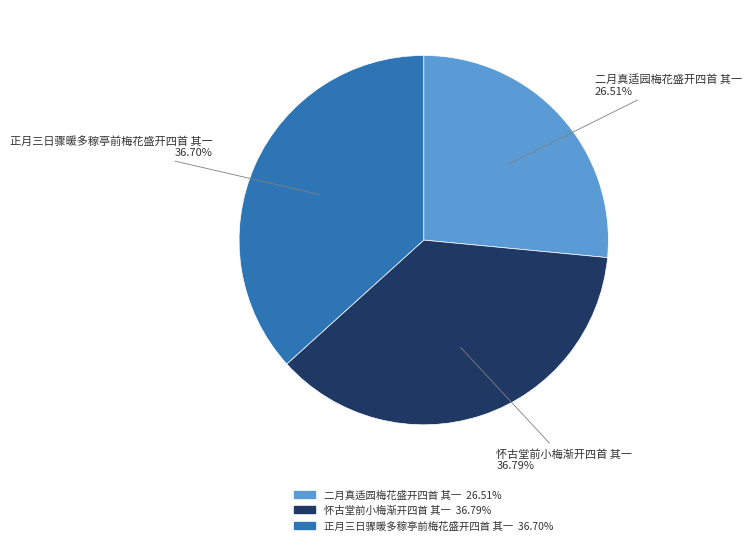

Does 二月真适园梅花盛开四首 其一 represent more than half of the total?

No